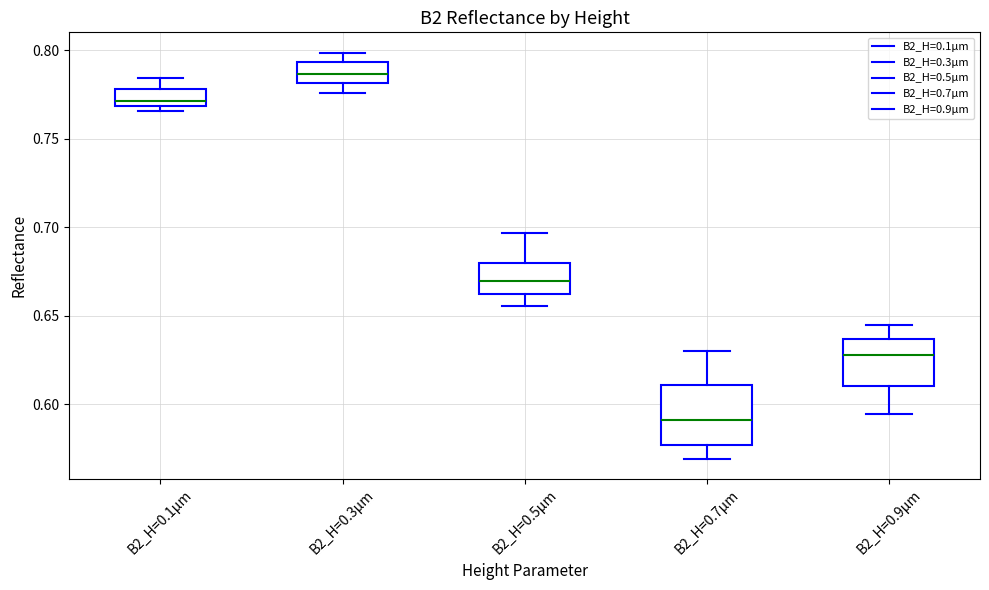

Reading left to right, transcribe this box plot: for each box, give where its median line is, the range the box spans, and where its two whiskers end, as read against the y-axis. The values are not printed on the chart, so give them approximately, as read against the axis.

B2_H=0.1µm: median 0.770 (just above the box's lower edge), box 0.770 to 0.780, whiskers 0.765 to 0.785
B2_H=0.3µm: median 0.785, box 0.780 to 0.795, whiskers 0.775 to 0.800
B2_H=0.5µm: median 0.670, box 0.660 to 0.680, whiskers 0.655 to 0.695
B2_H=0.7µm: median 0.590, box 0.575 to 0.610, whiskers 0.570 to 0.630
B2_H=0.9µm: median 0.630, box 0.610 to 0.635, whiskers 0.595 to 0.645